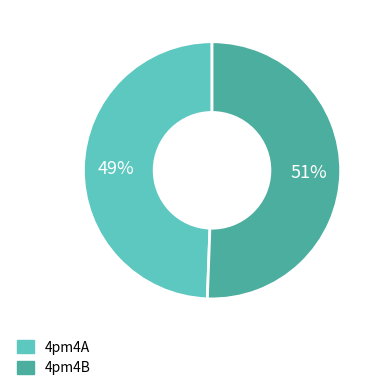

To the nearest percent, what portion does 4pm4B represent?

51%